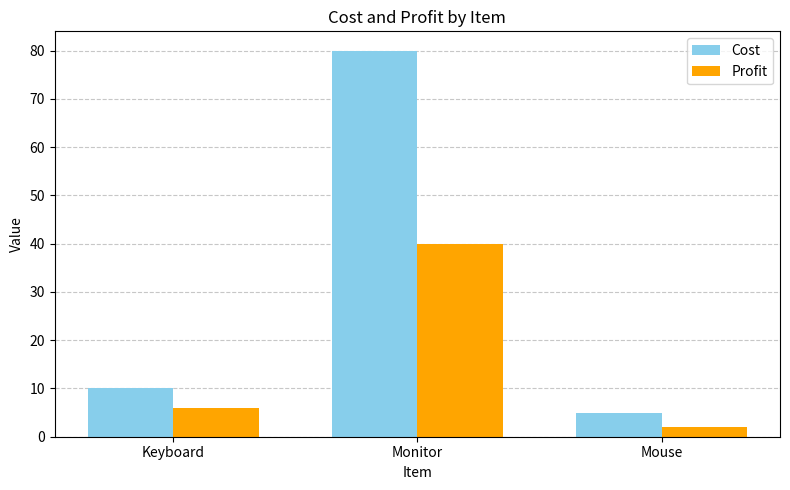

What is the difference between the maximum and minimum values in the Cost series?

75